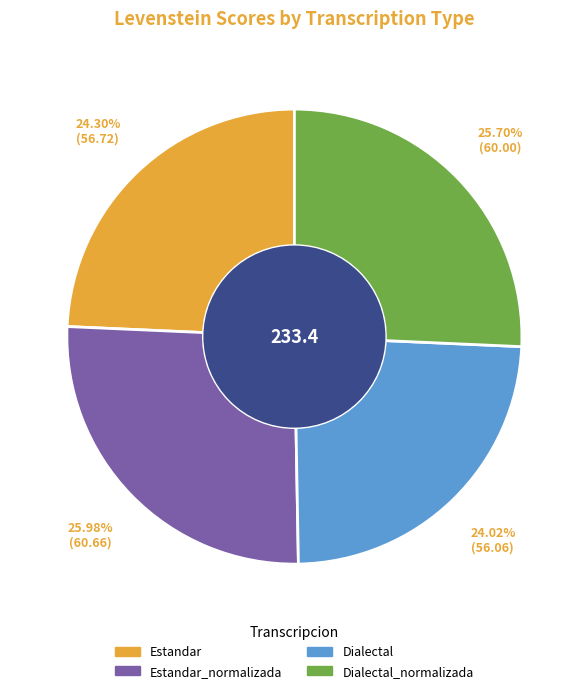

Is there any slice that represents more than half of the pie?

No